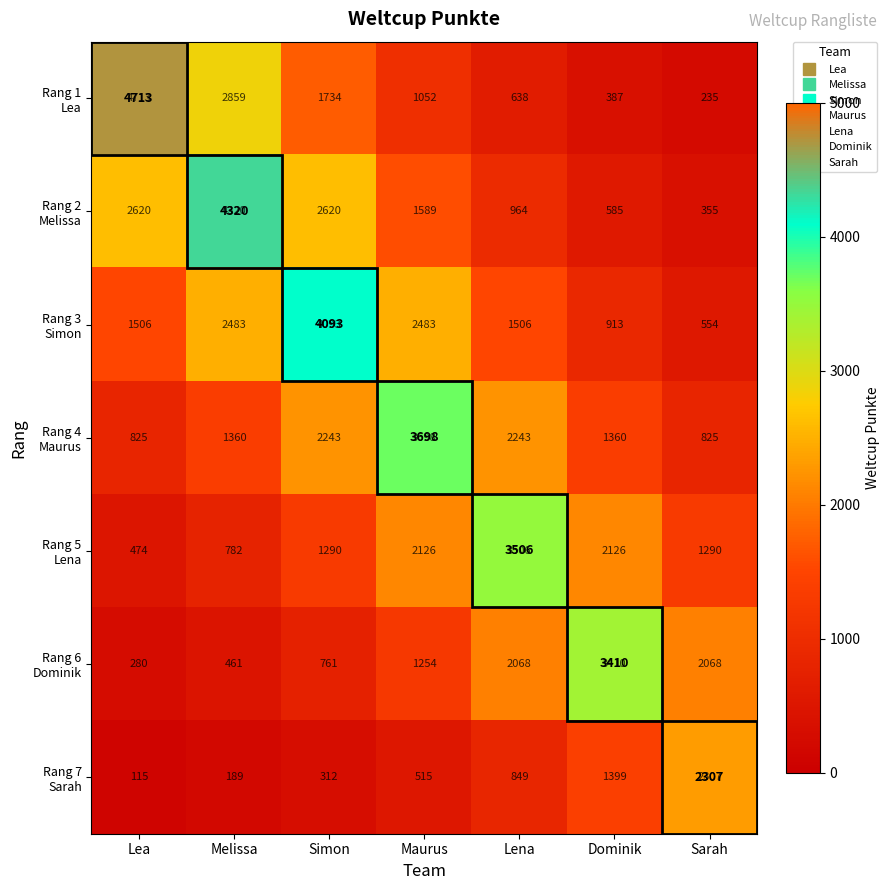

How many categories are shown in the chart?

7